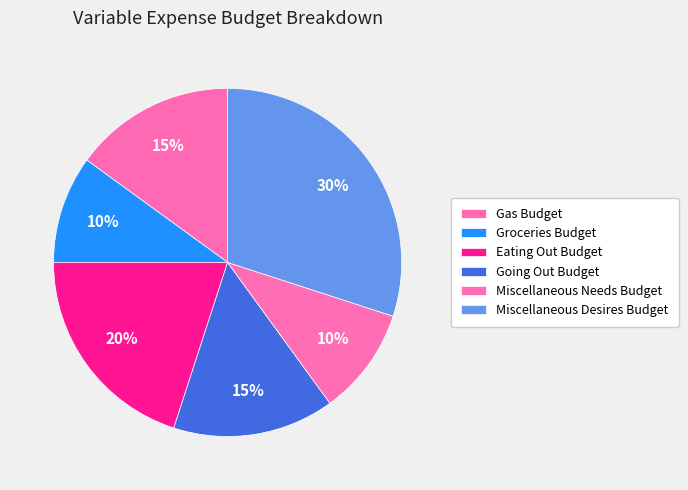

Combined, what portion of the pie is Miscellaneous Needs Budget and Groceries Budget?

20.0%